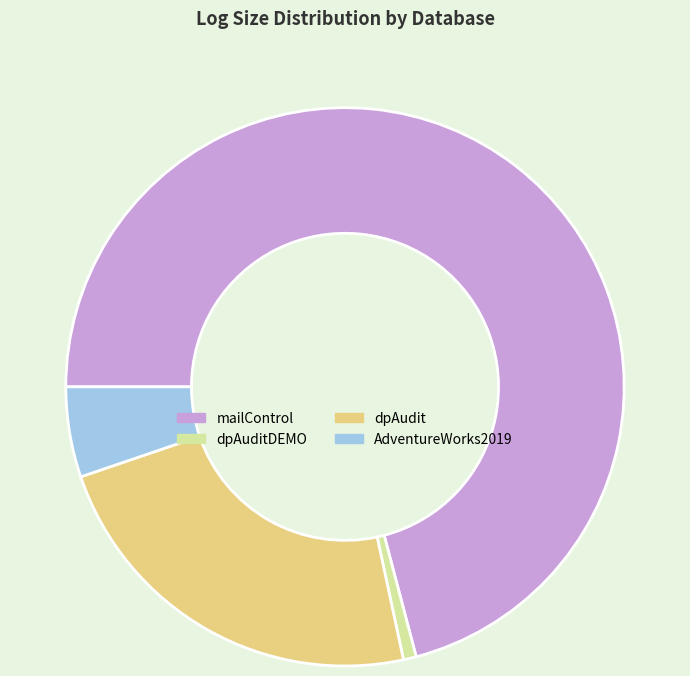

Combined, do mailControl and AdventureWorks2019 account for over 50%?

Yes